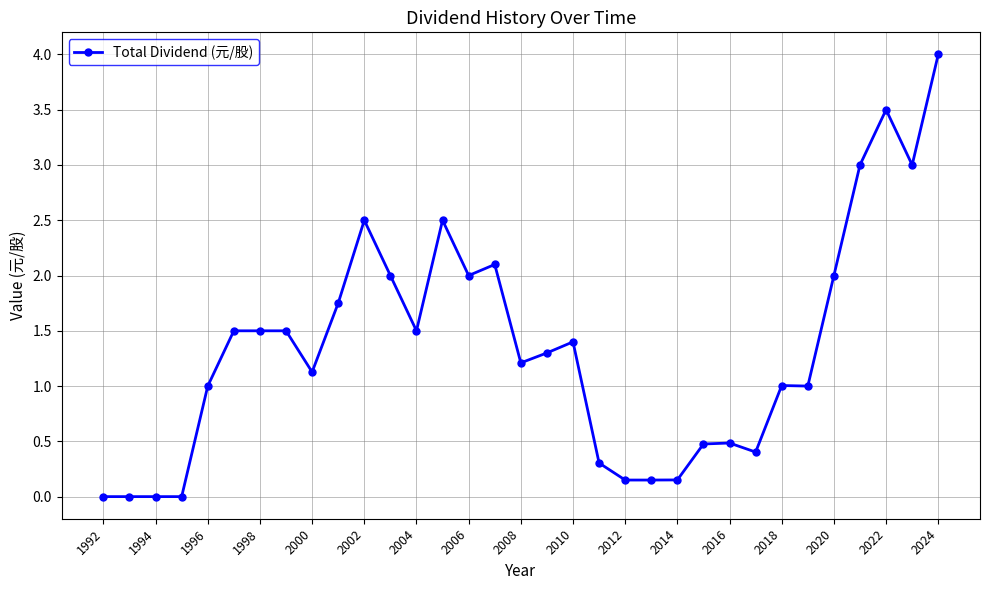

What is the sum of all values?

44.5